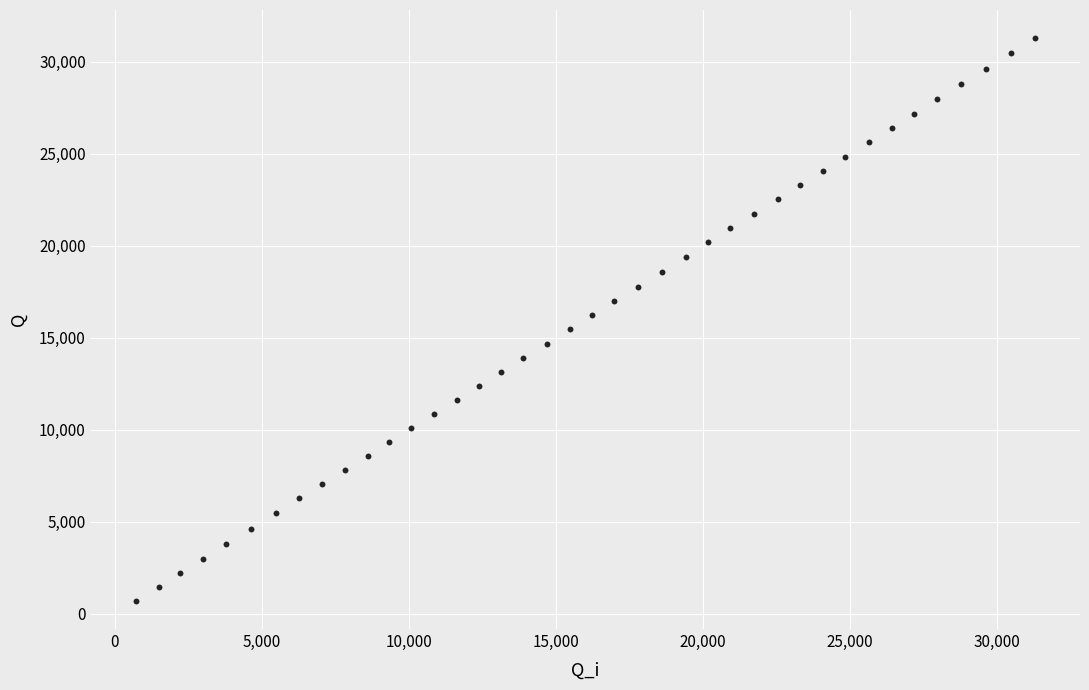

What is the range of X values (max minus min)?

30584